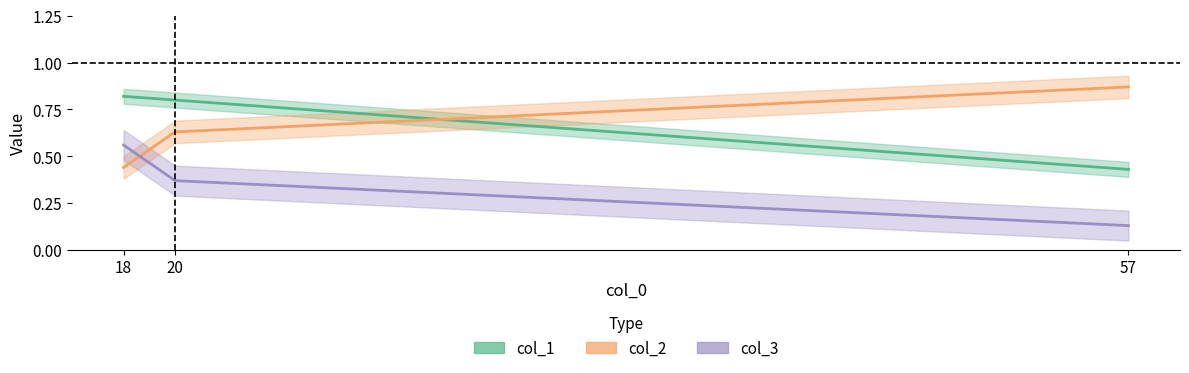

Which category has the highest value in the col_3 series?

57